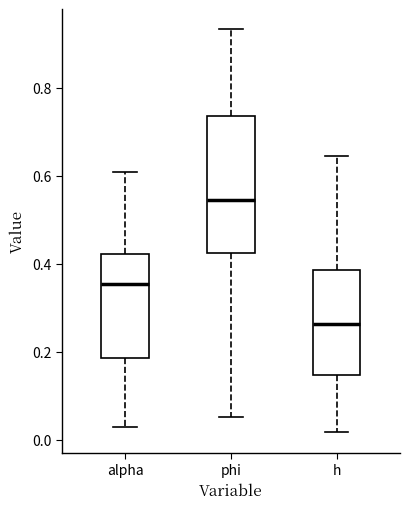

Comparing the boxes themselves (not the whiskers), which one is the tallest?

phi